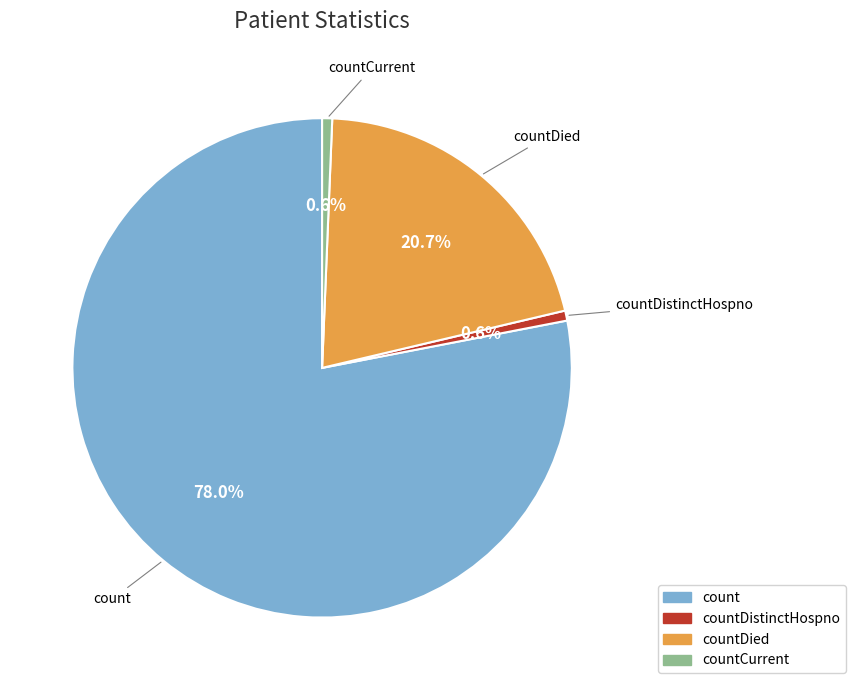

Is there any slice that represents more than half of the pie?

Yes